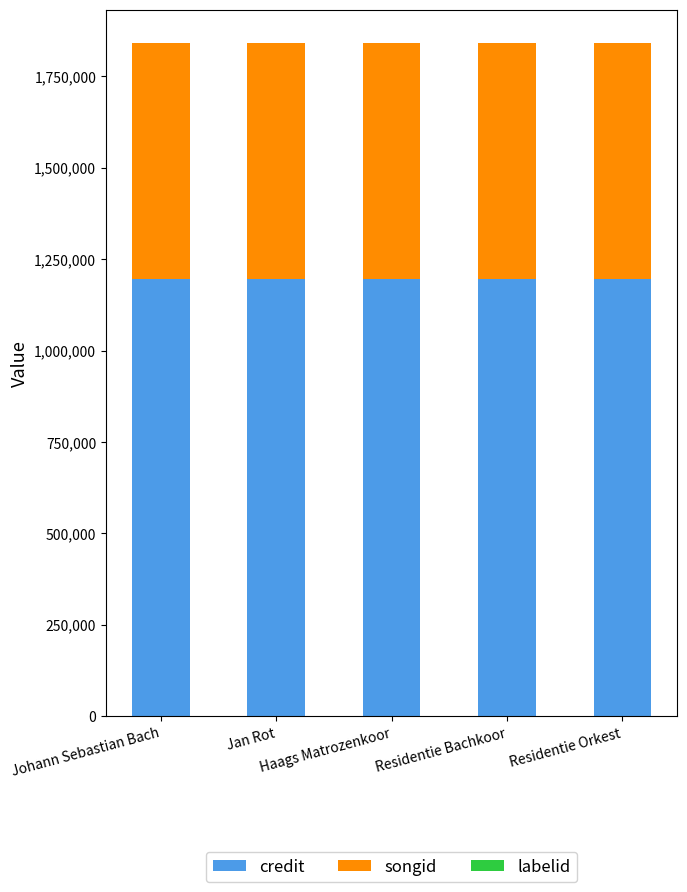

Is it true that credit equals 480983 at Jan Rot?

False